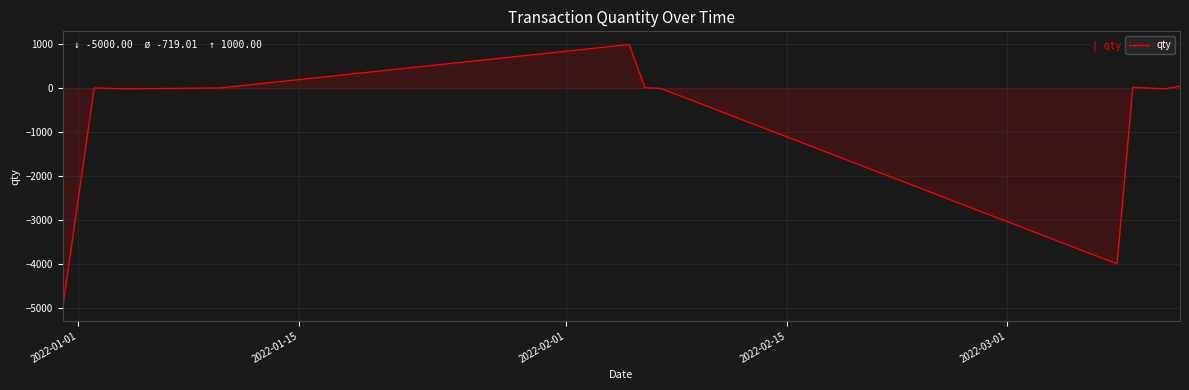

What is the minimum value shown in the chart?

-5000.0